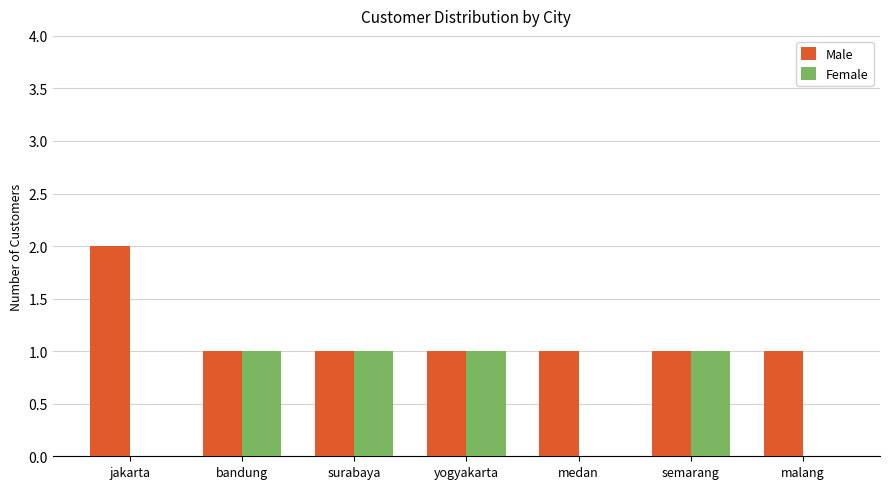

What is the total value across all series at semarang?

2